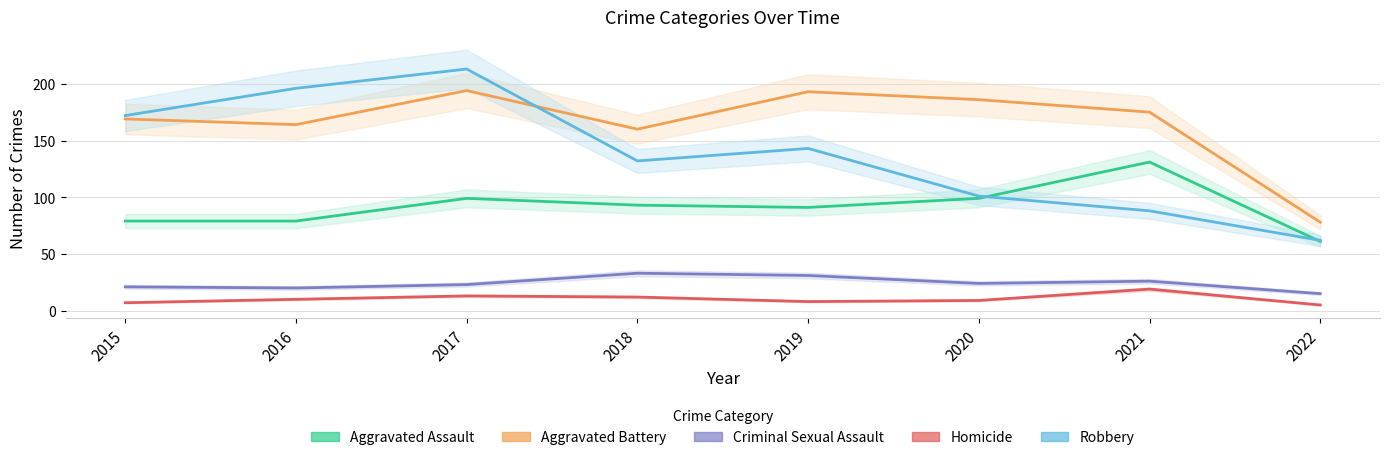

At which label is Aggravated Assault closest to 96?

2017